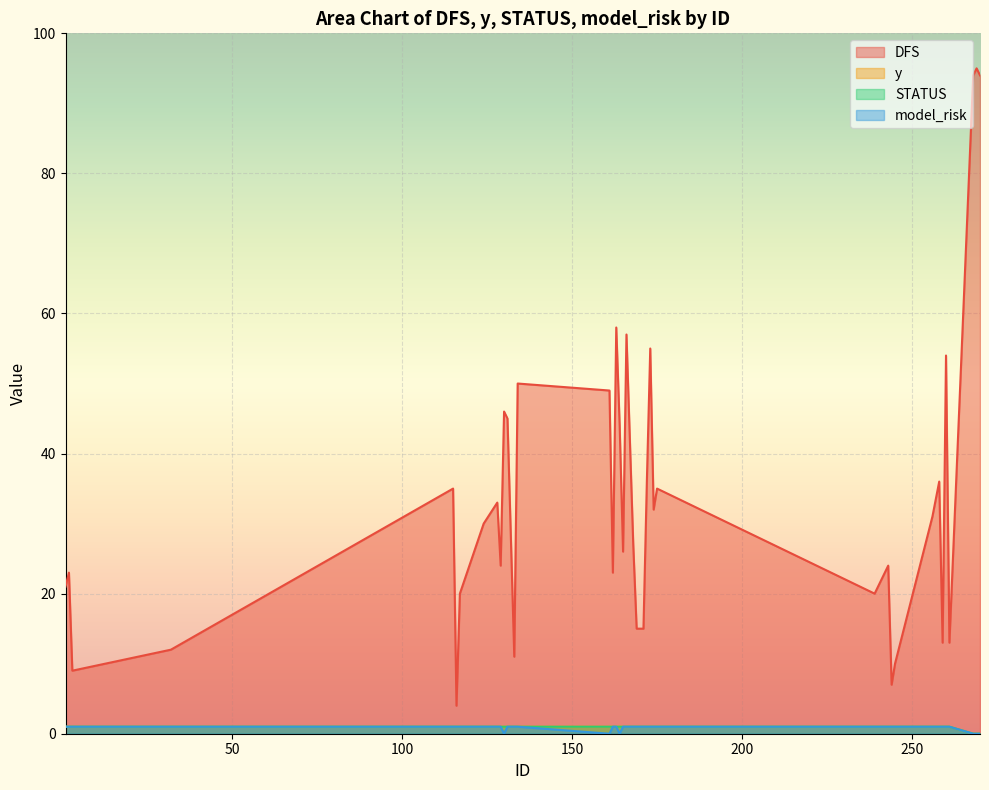

How many values in STATUS are above zero?

37